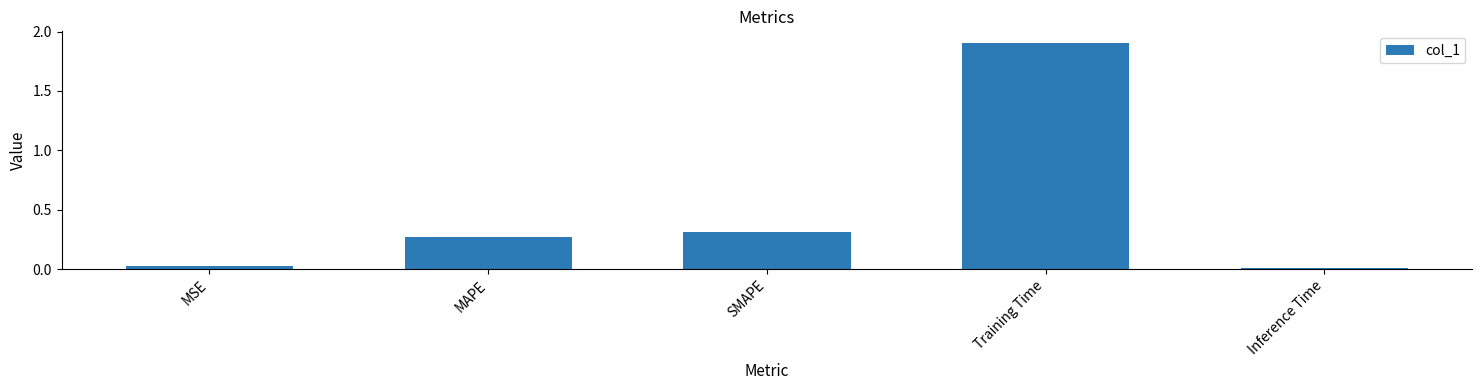

List the labels in order of value, smallest first.

Inference Time, MSE, MAPE, SMAPE, Training Time